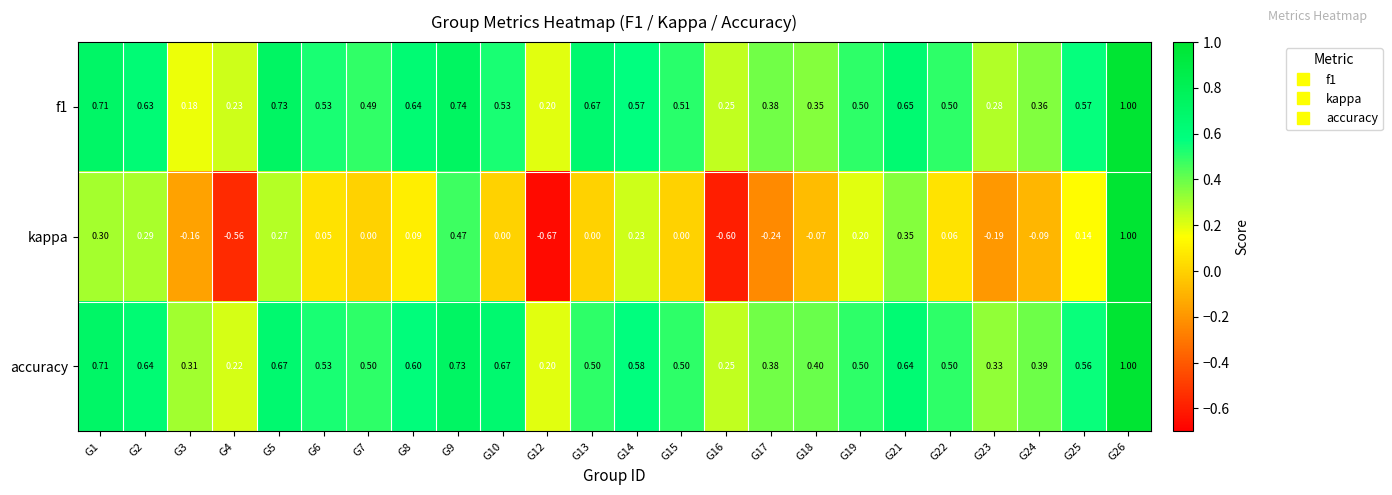

Is the value of f1 at G24 greater than the value of kappa at G23?

Yes